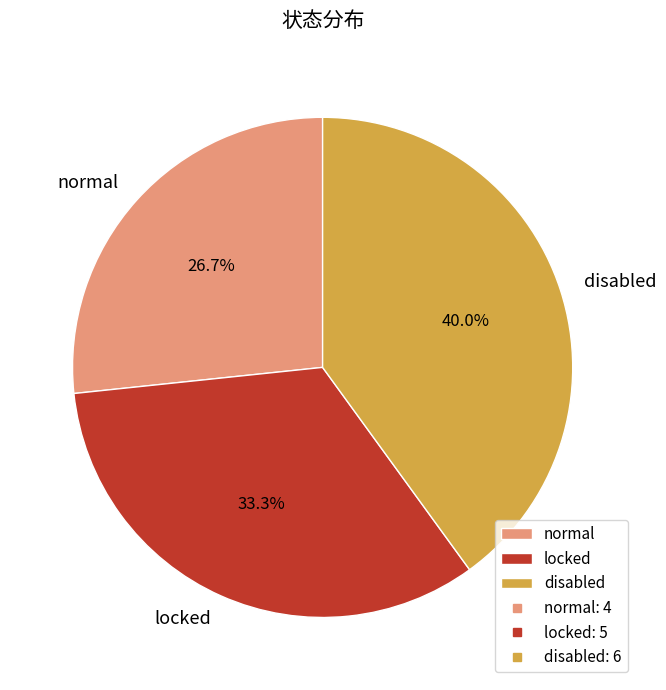

What is the ratio of the value at disabled to the value at normal?

1.5